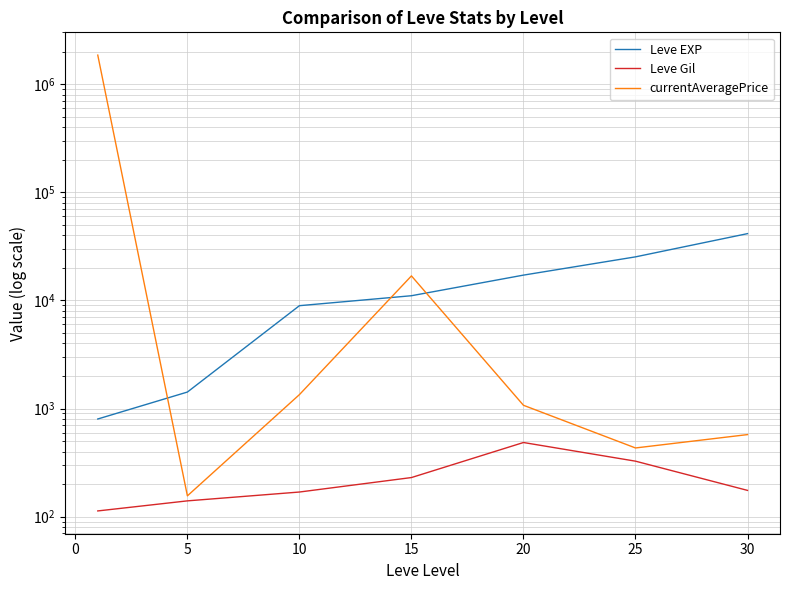

Which series has the largest range (max minus min)?

currentAveragePrice